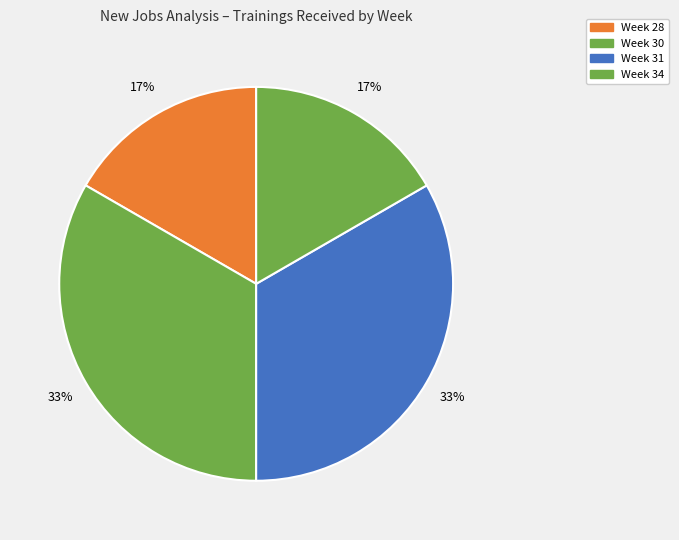

How many slices are in this pie chart?

4